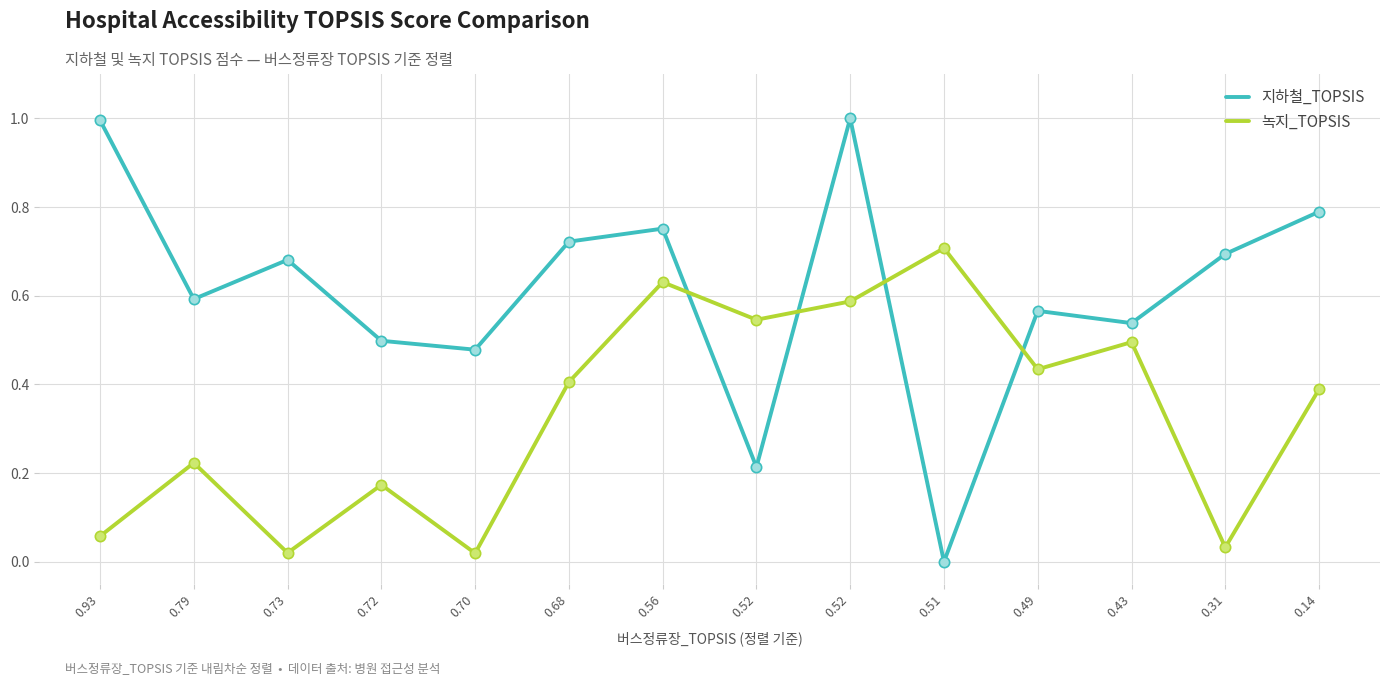

What is the total value across all series at 0.93?

1.1